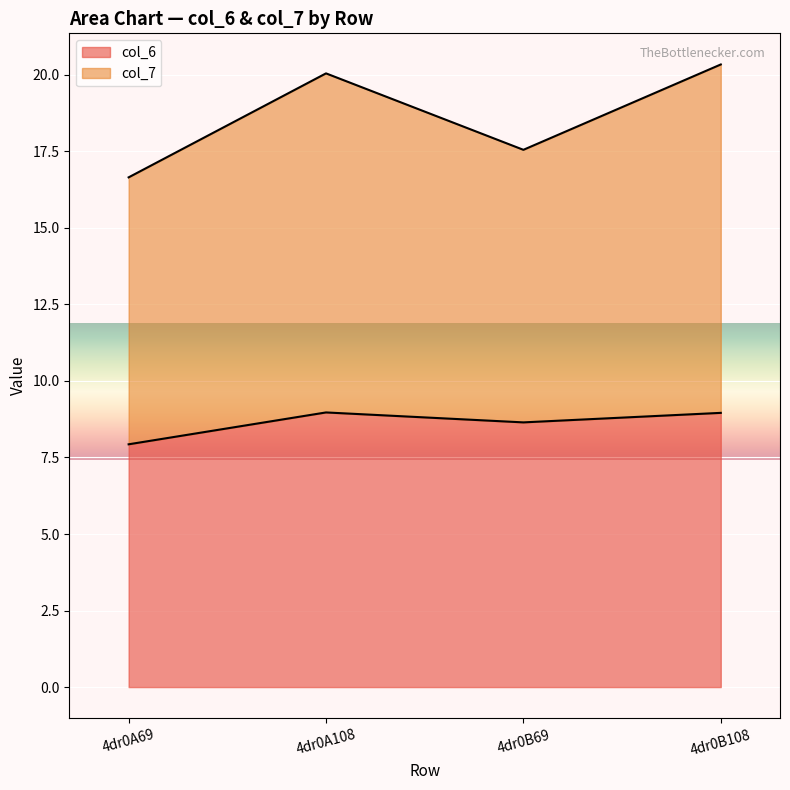

Reading right to left, transcribe all the data shown in this chart.

col_6: 9.0	8.6	9.0	7.9
col_7: 20.3	17.6	20.0	16.7